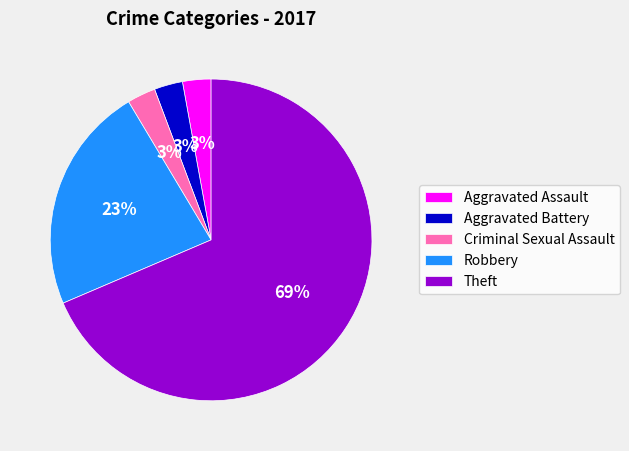

Which slice is the largest?

Theft